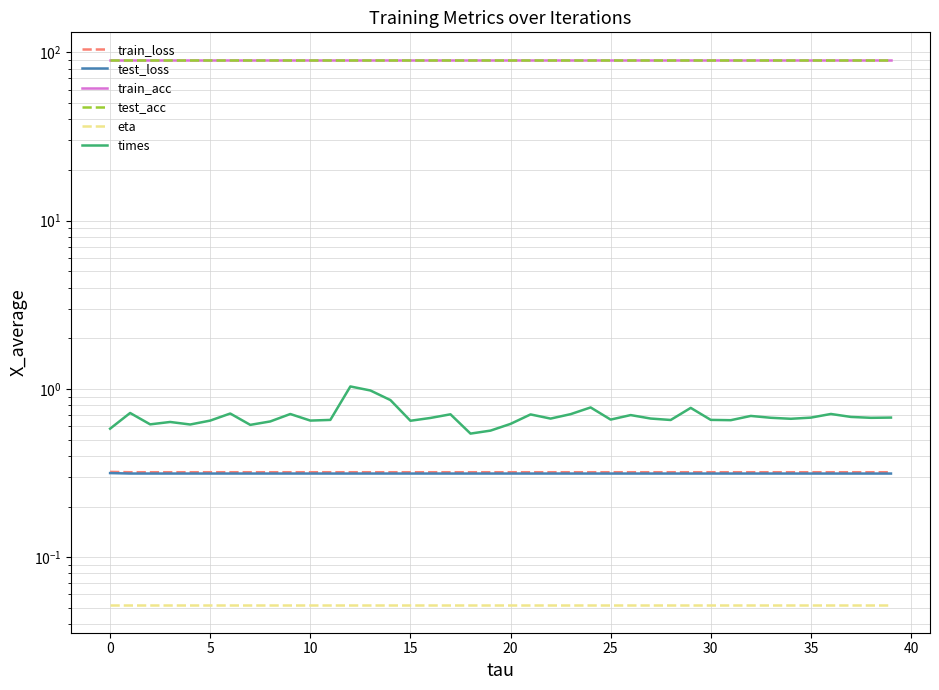

What are all the series names shown in the legend?

train_loss, test_loss, train_acc, test_acc, eta, times